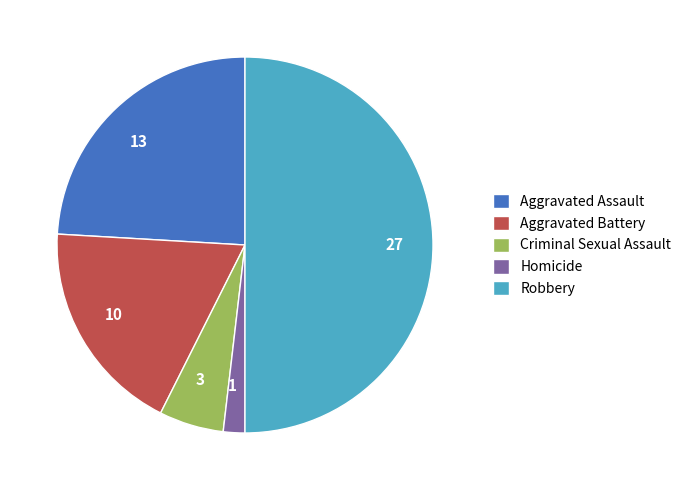

Approximately how many times larger is the value at 3 compared to 10?

0.3